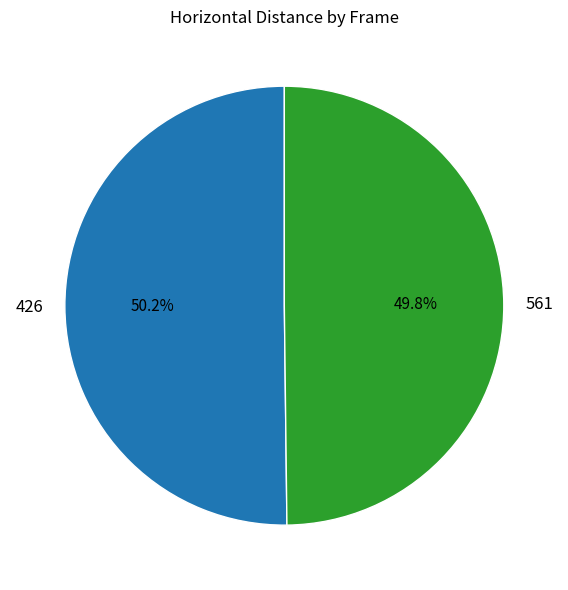

How many slices are in this pie chart?

2